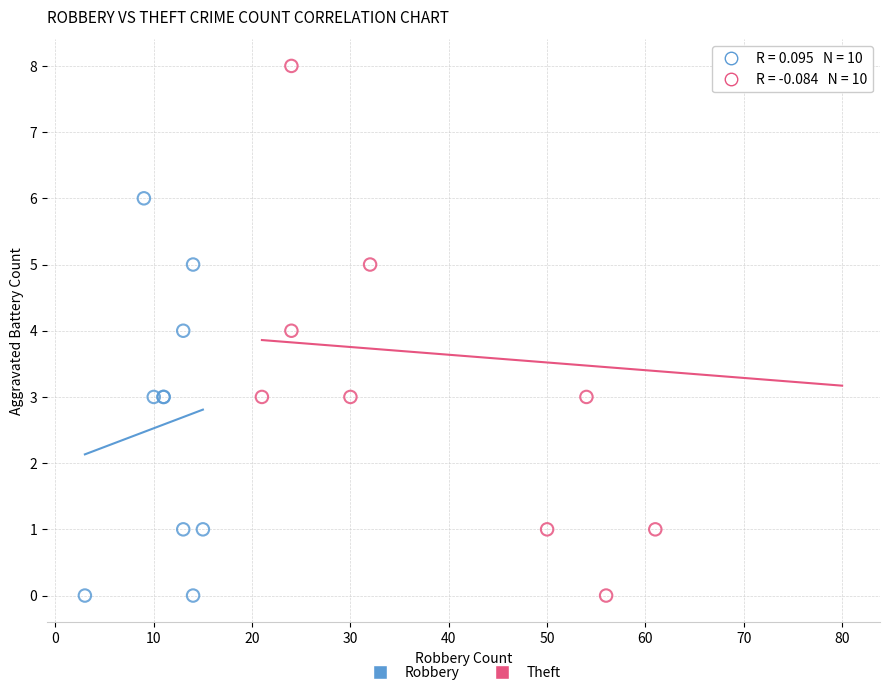

Which series has the largest Y range (max minus min)?

Theft